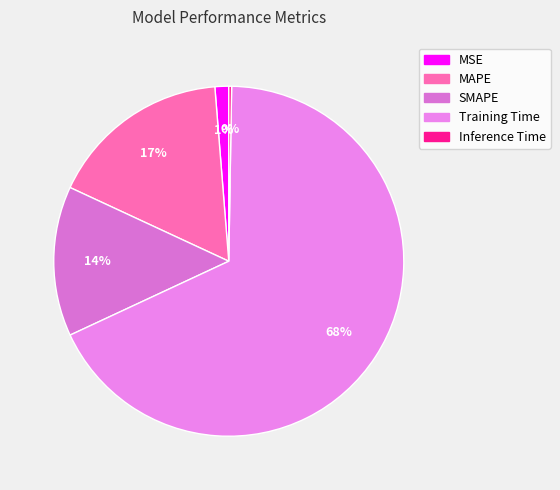

What is the total percentage of Inference Time and MAPE?

17.1%